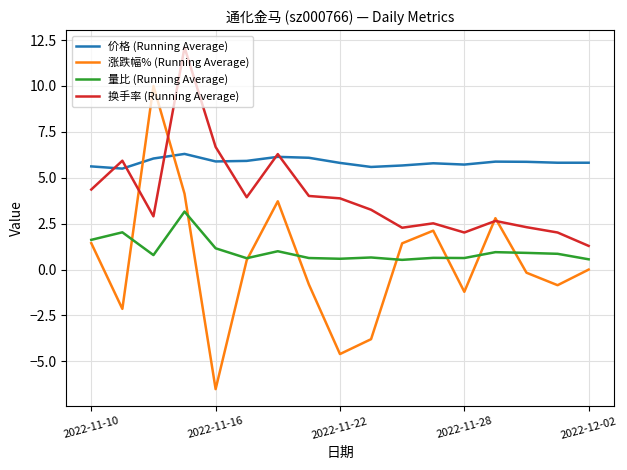

Which series ends up on top after the final intersection of 涨跌幅% (Running Average) and 价格 (Running Average)?

价格 (Running Average)